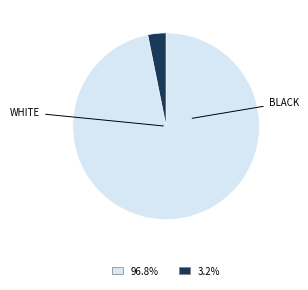

How many segments does this pie chart have?

2